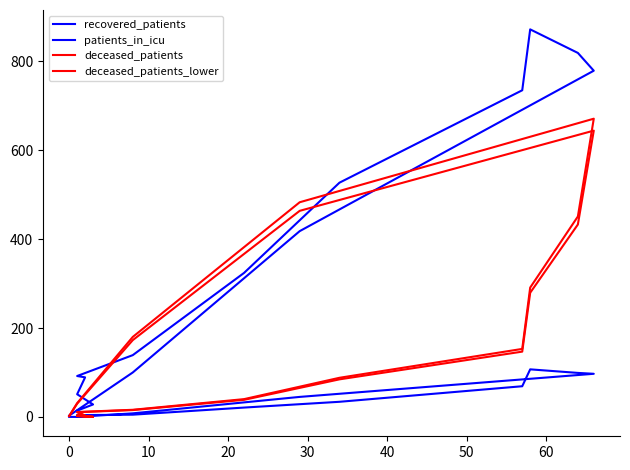

What is the average value of the patients_in_icu series?

30.9